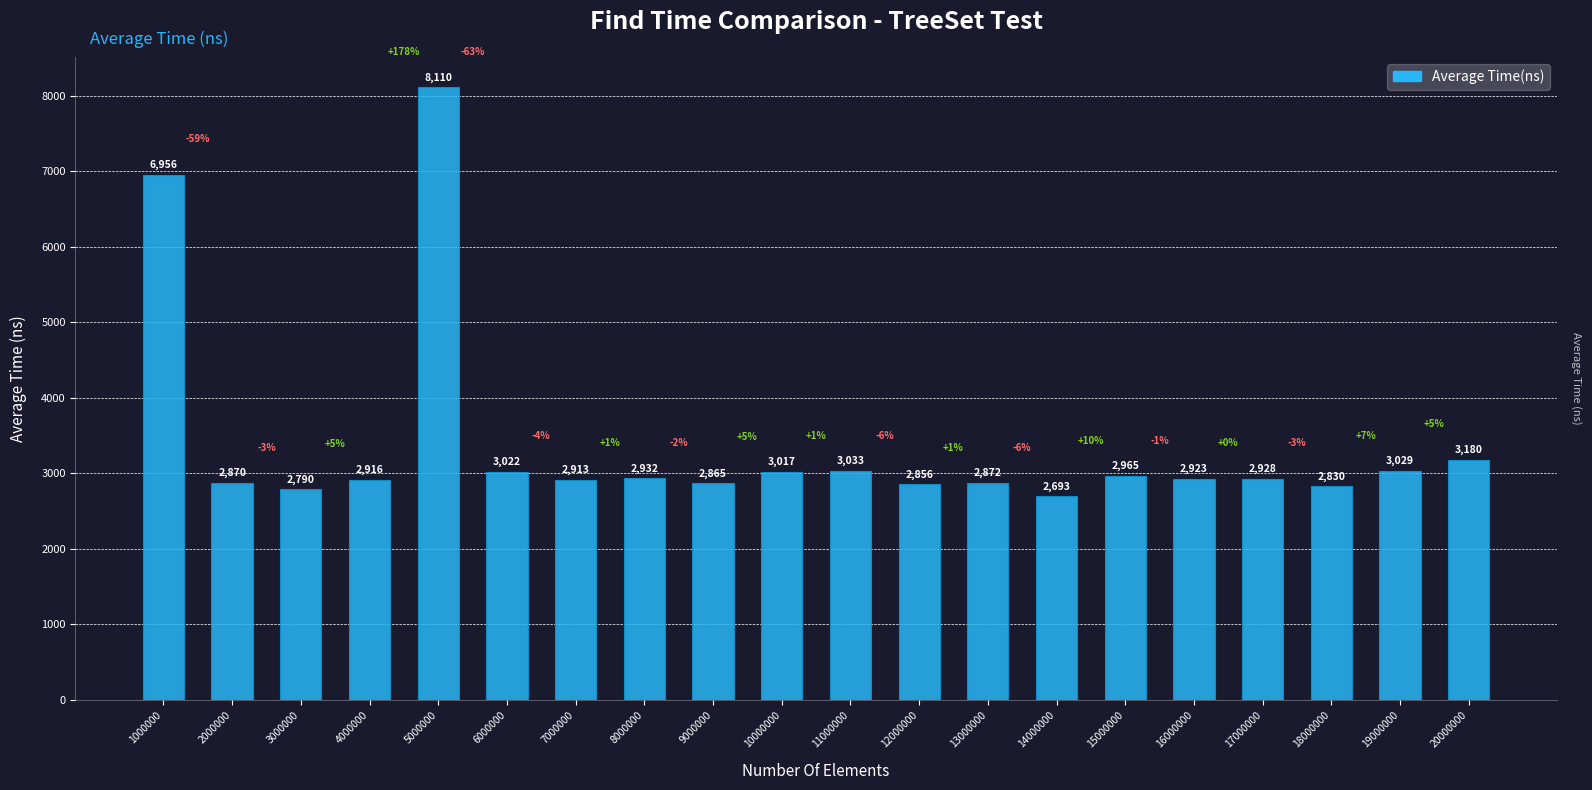

What is the difference between the maximum and minimum values?

5417